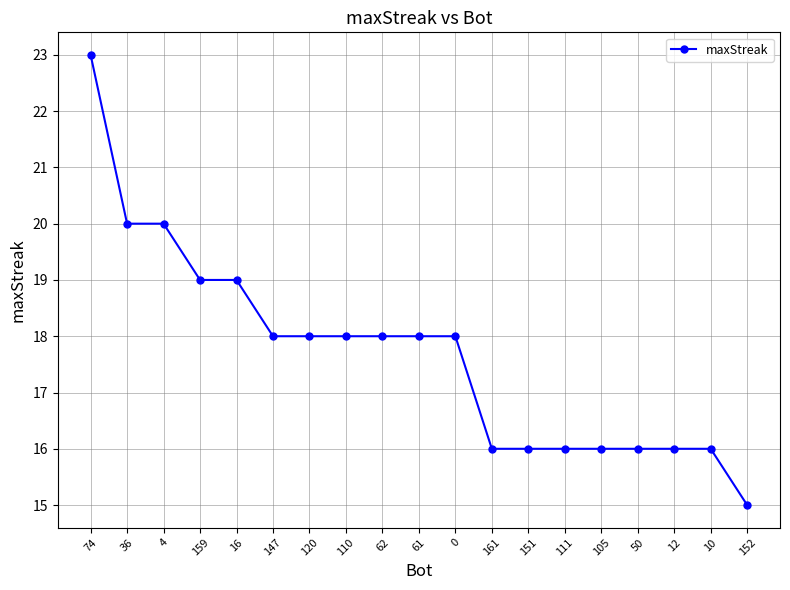

What is the sum of the values at 120 and 110?

36